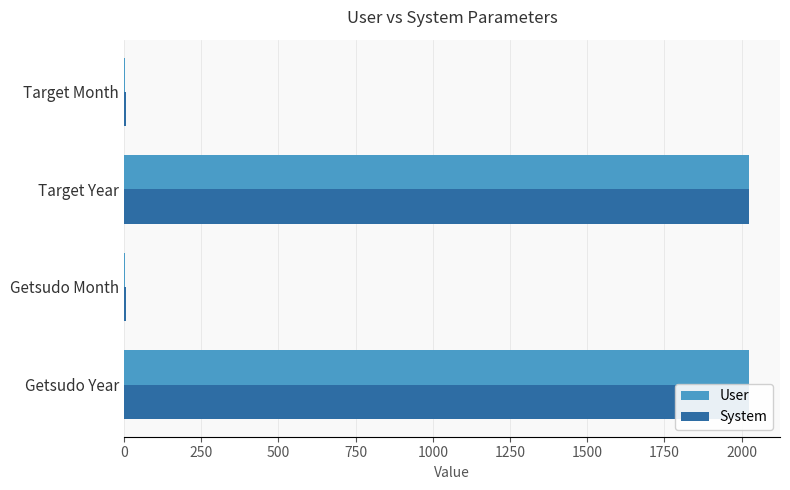

Which series changed the most between 500 and 750?

User